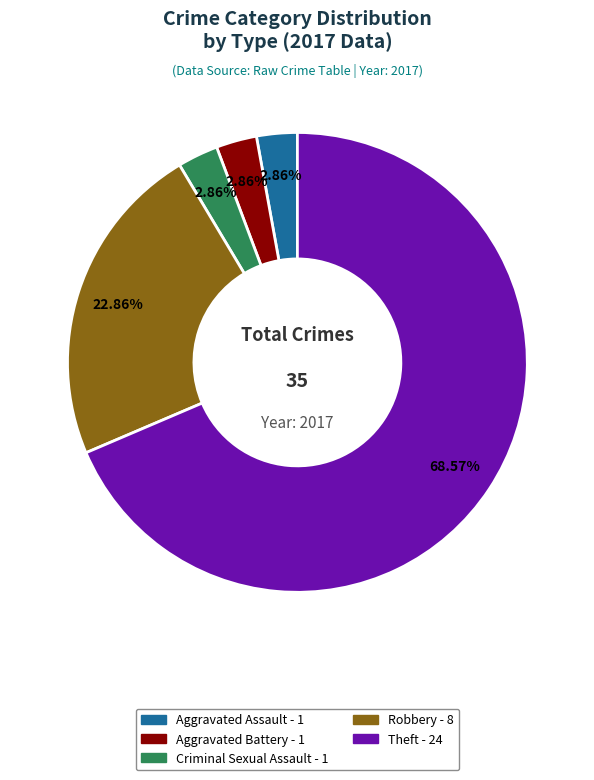

To the nearest percent, what is the difference between the largest and smallest slice percentages?

66%